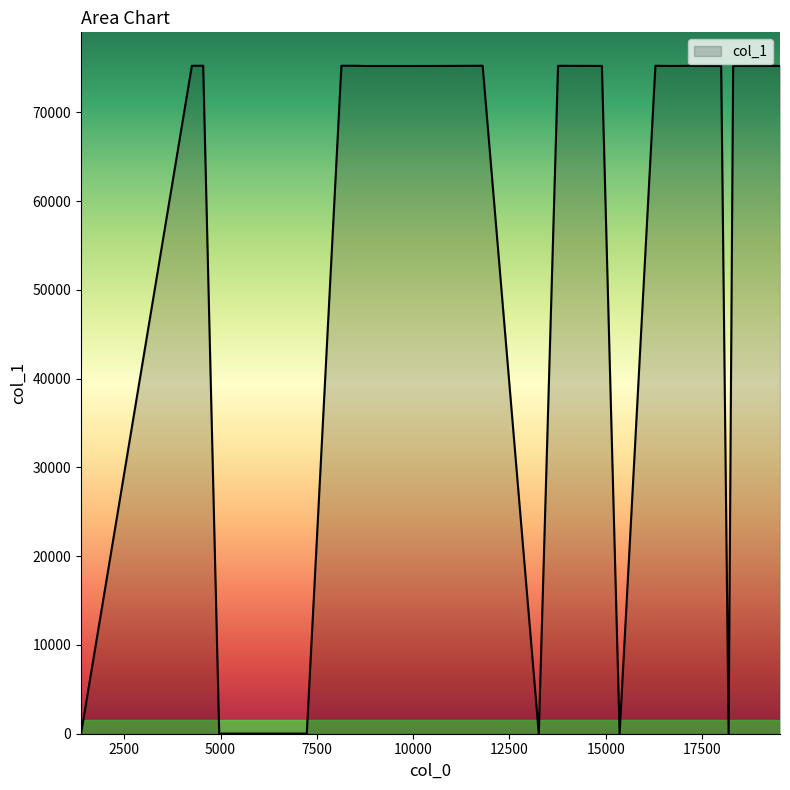

What is the sum of all values?

1580058